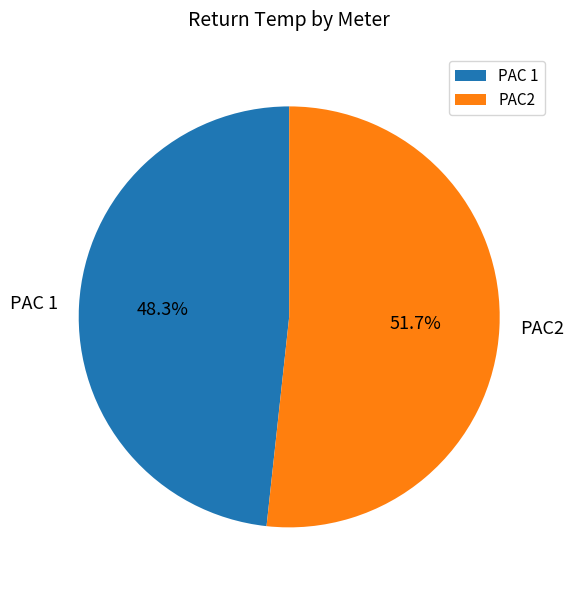

Rank the categories by value from highest to lowest.

PAC2, PAC 1